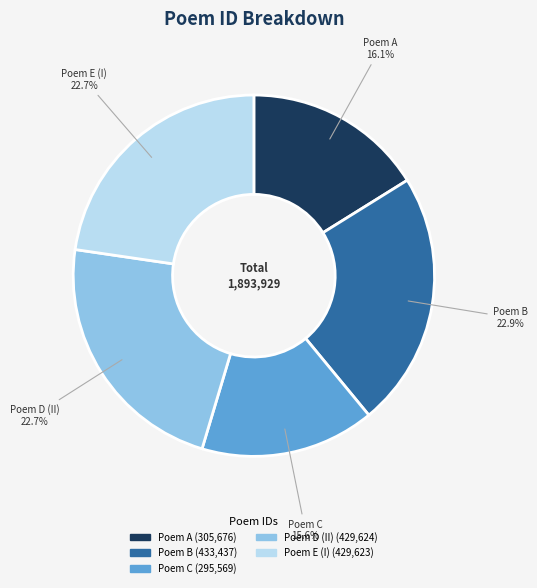

Does any single category account for the majority?

No